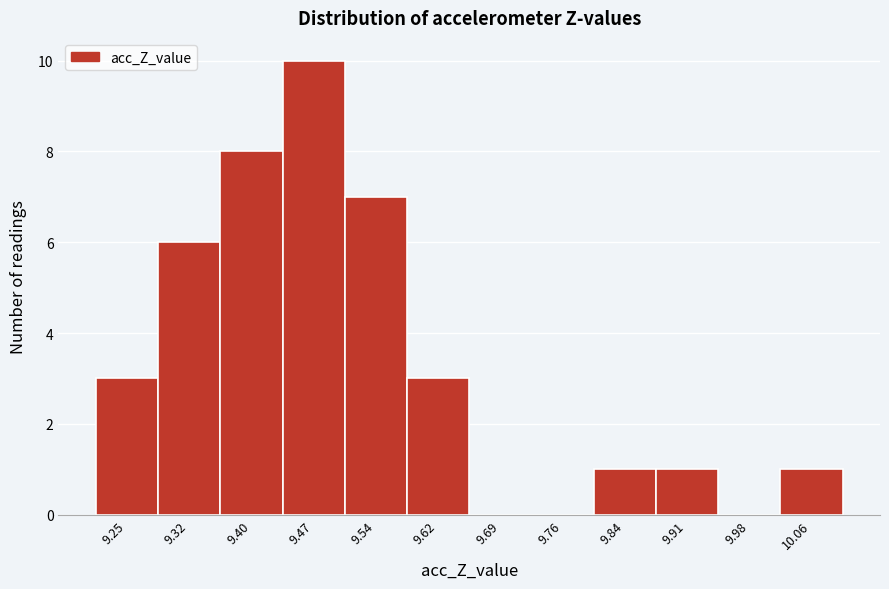

Reading left to right, list all the values displayed in this chart.

9.25=3	9.32=6	9.40=8	9.47=10	9.54=7	9.62=3	9.69=0	9.76=0	9.84=1	9.91=1	9.98=0	10.06=1